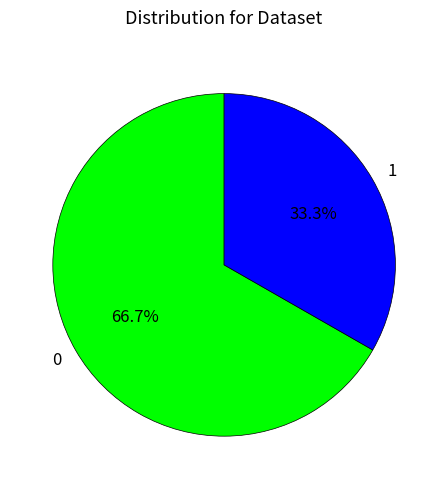

To the nearest percent, what is the difference between the largest and smallest slice percentages?

33%